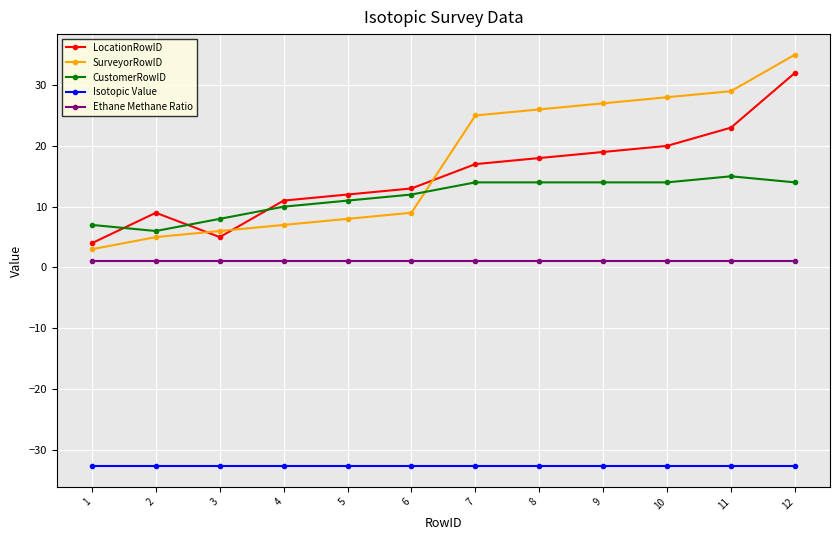

At how many categories does at least one series exceed 33?

1